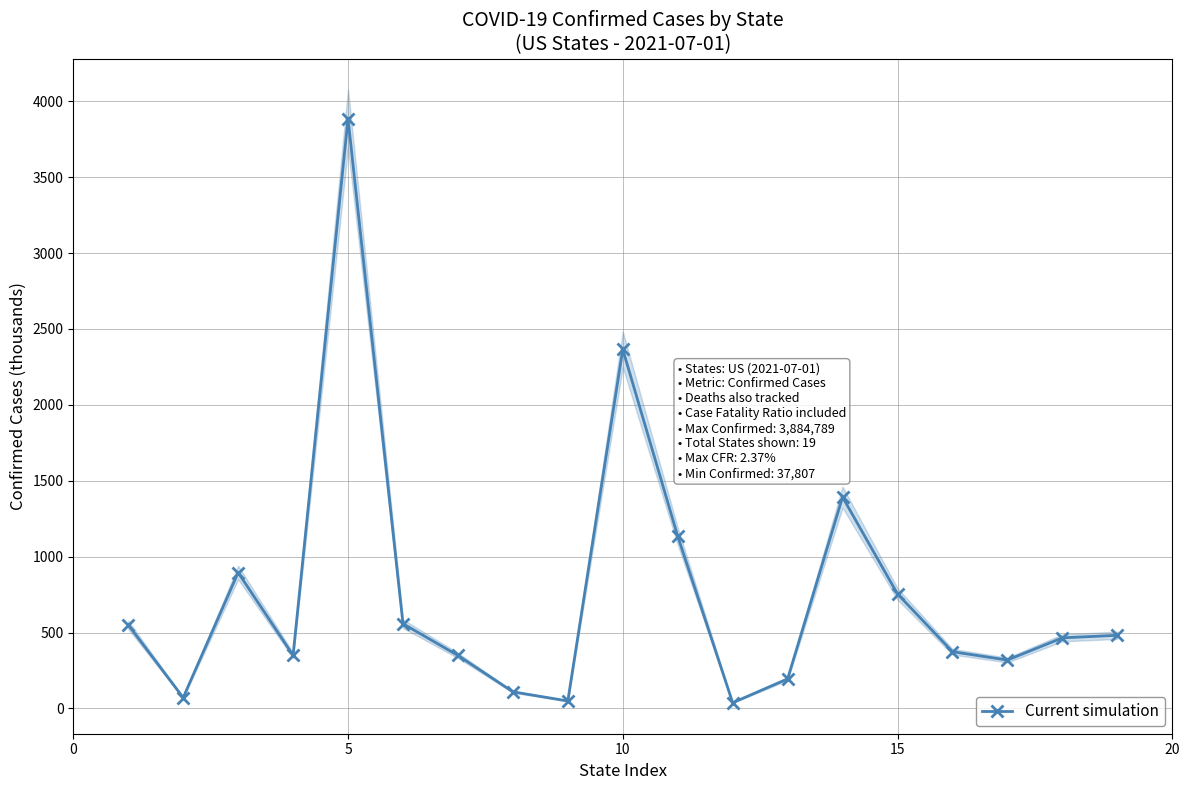

How many interior local peaks (higher than both neighbors) does the data have?

4